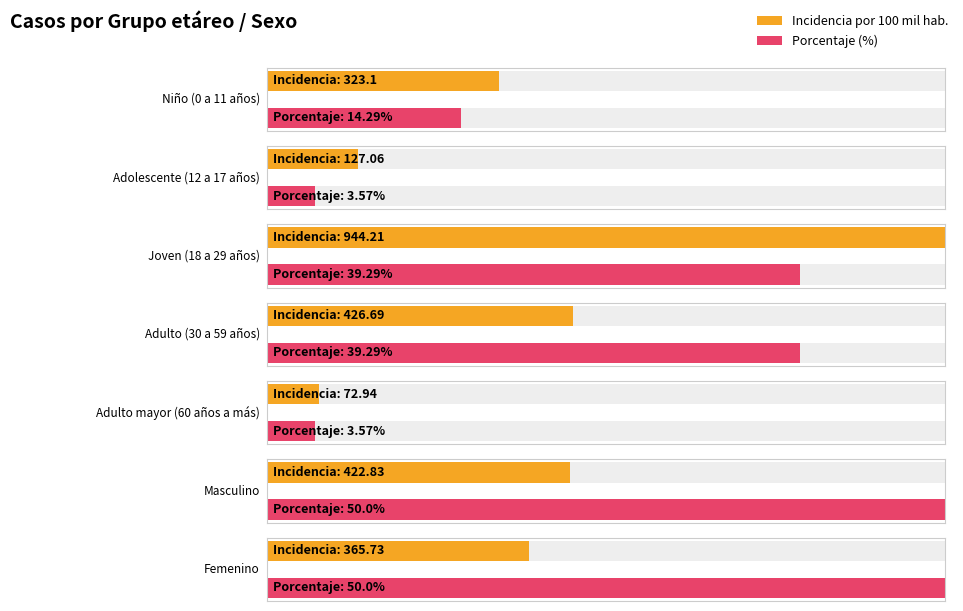

The value of incidencia_100mil_hab at Adulto (30 a 59 años) is 426.7. True or false?

True